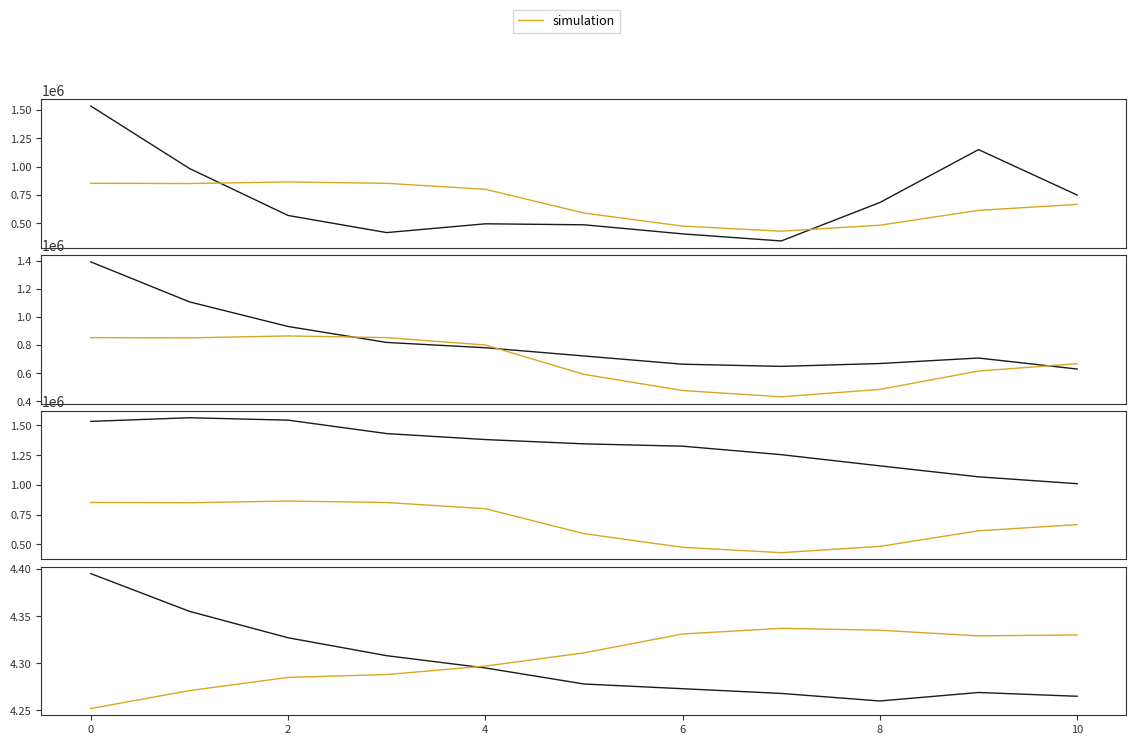

The simulation series shows 1.4 at 8. True or false?

False